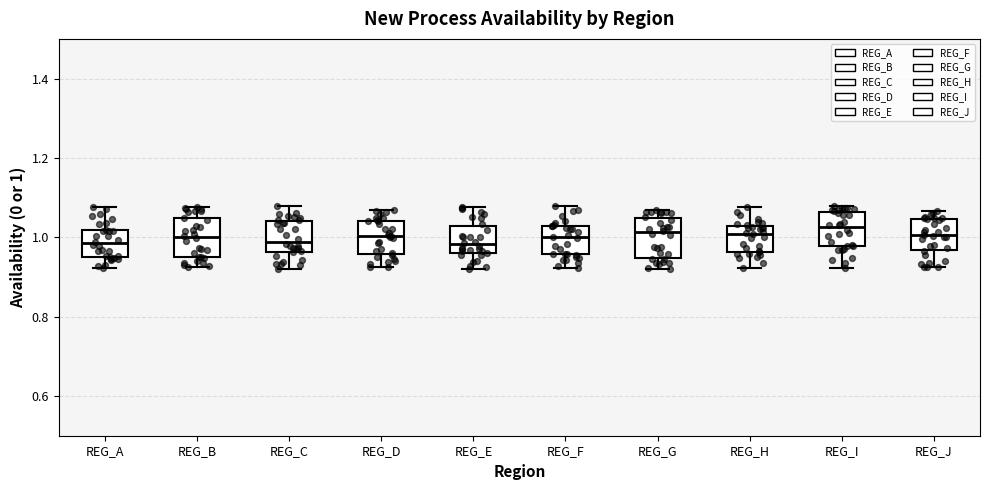

Reading left to right, read every box against the y-axis: the position of its median line, the range the box covers, and the ends of its whiskers. The values are not printed on the chart, so give them approximately, as read against the axis.

REG_A: median 0.98, box 0.94 to 1.02, whiskers 0.92 to 1.08
REG_B: median 1.00, box 0.96 to 1.04, whiskers 0.92 to 1.08
REG_C: median 0.98, box 0.96 to 1.04, whiskers 0.92 to 1.08
REG_D: median 1.00, box 0.96 to 1.04, whiskers 0.92 to 1.06
REG_E: median 0.98, box 0.96 to 1.02, whiskers 0.92 to 1.08
REG_F: median 1.00, box 0.96 to 1.02, whiskers 0.92 to 1.08
REG_G: median 1.02, box 0.94 to 1.04, whiskers 0.92 to 1.06
REG_H: median 1.00, box 0.96 to 1.02, whiskers 0.92 to 1.08
REG_I: median 1.02, box 0.98 to 1.06, whiskers 0.92 to 1.08
REG_J: median 1.00, box 0.96 to 1.04, whiskers 0.92 to 1.06